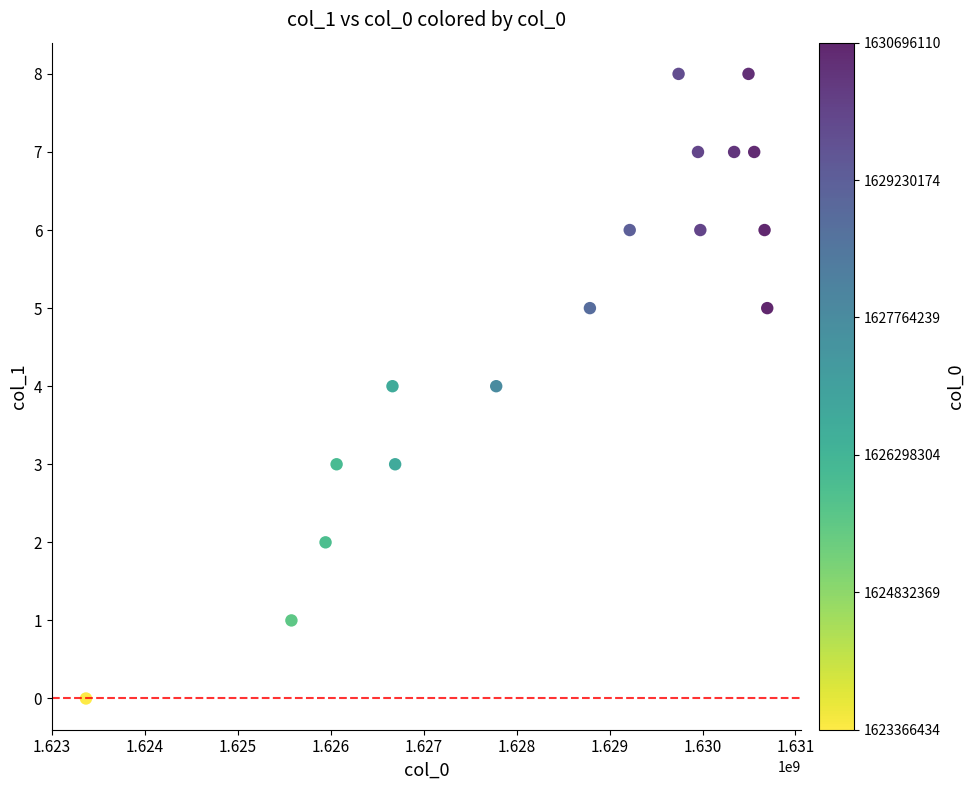

What is the range of Y values (max minus min)?

8